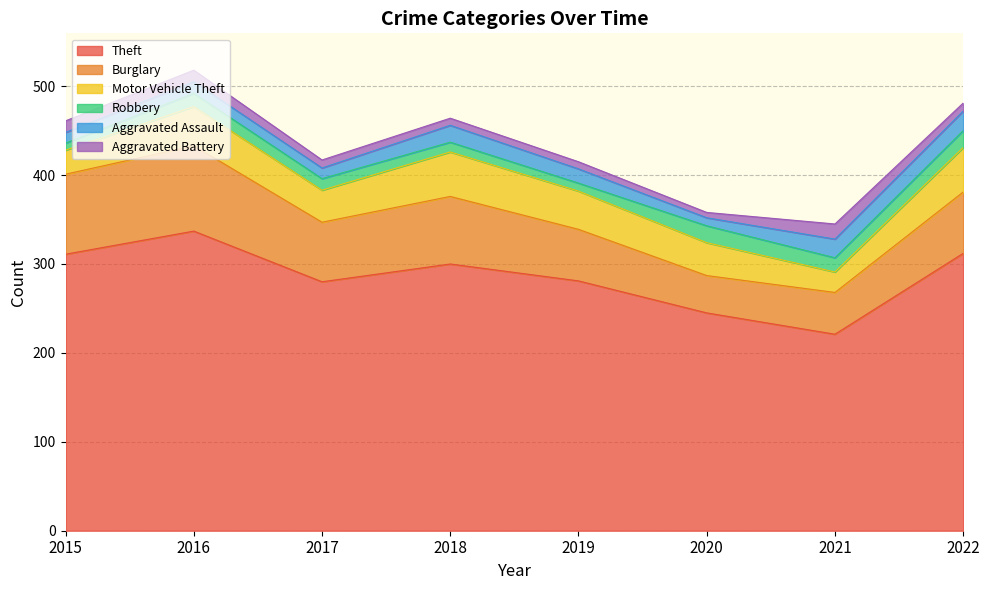

Which category has the lowest value in the Motor Vehicle Theft series?

2021